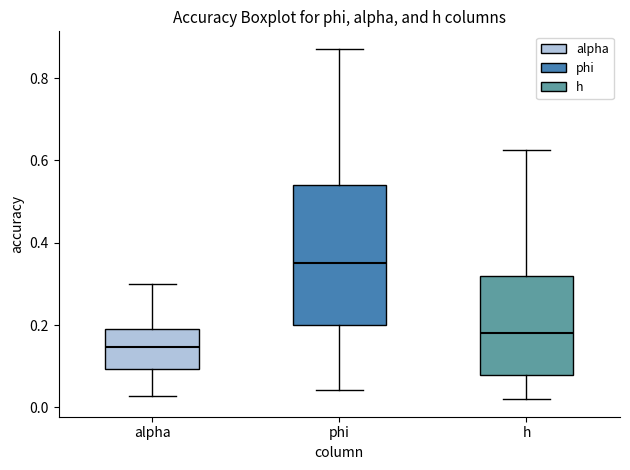

Which box's median line is the highest?

phi